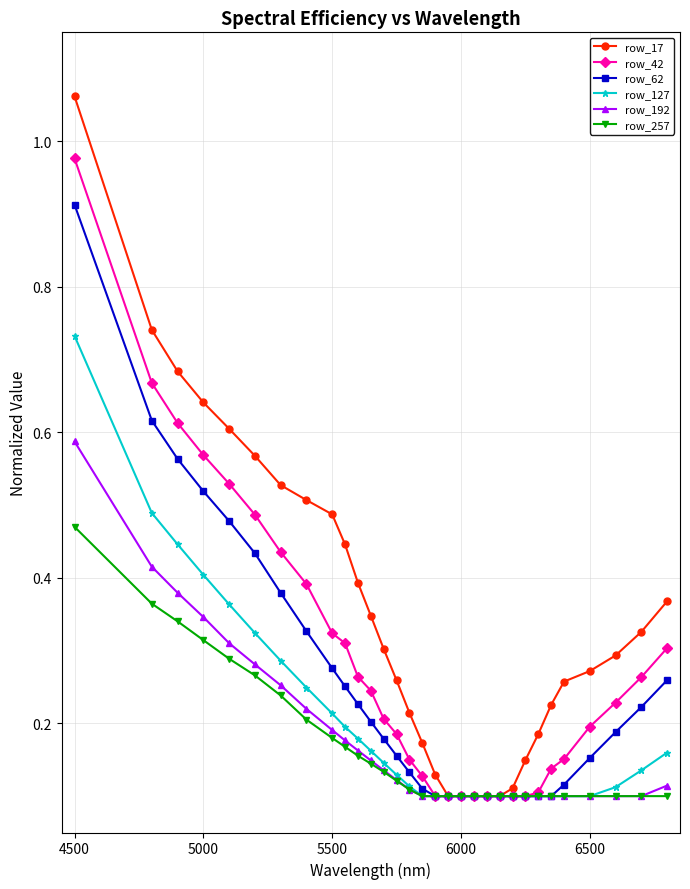

Which series has the widest spread of values?

row_17